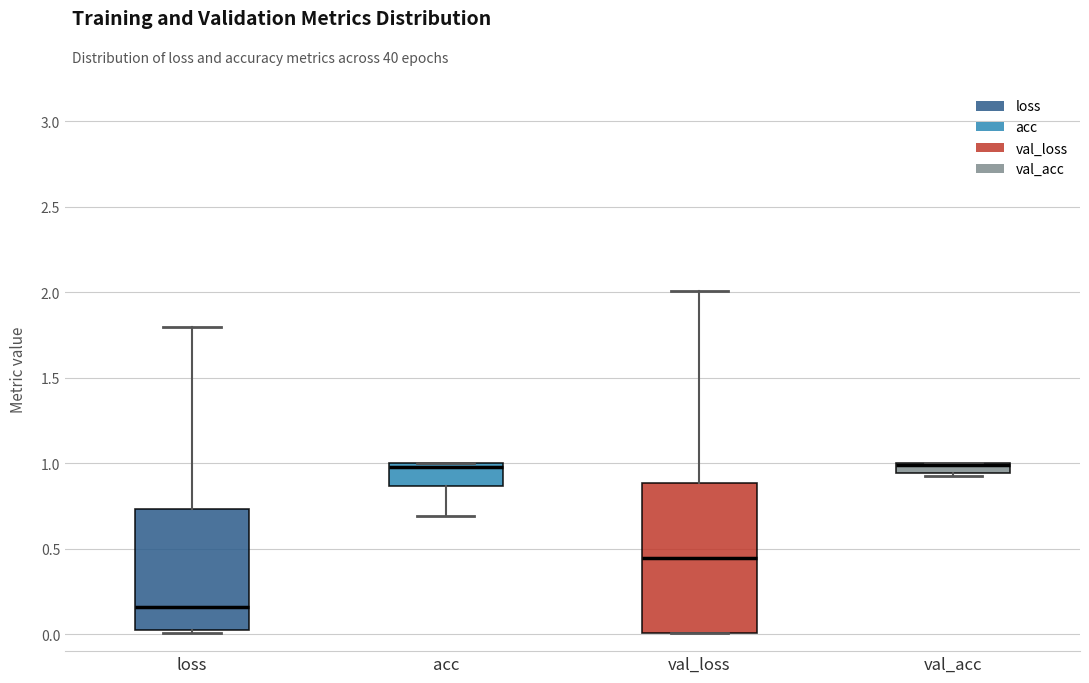

Comparing the boxes themselves (not the whiskers), which one is the tallest?

val_loss